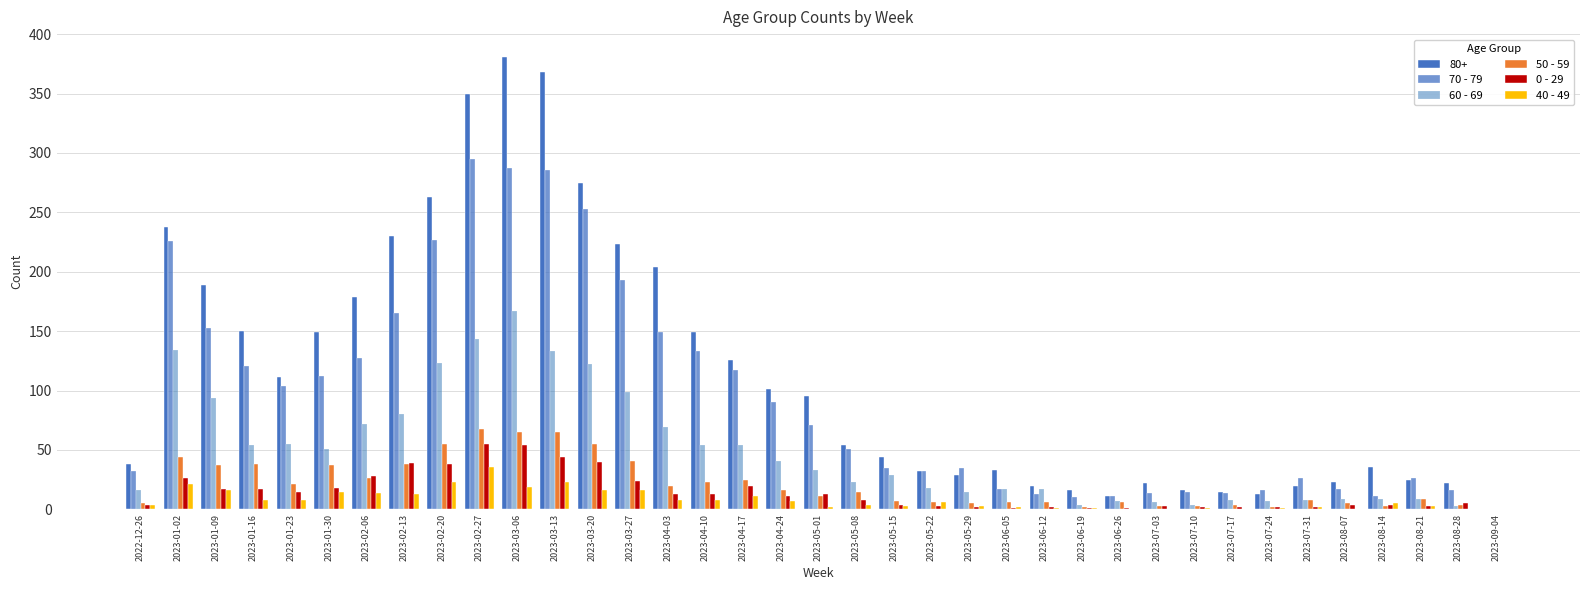

Count the number of categories in the chart.

37